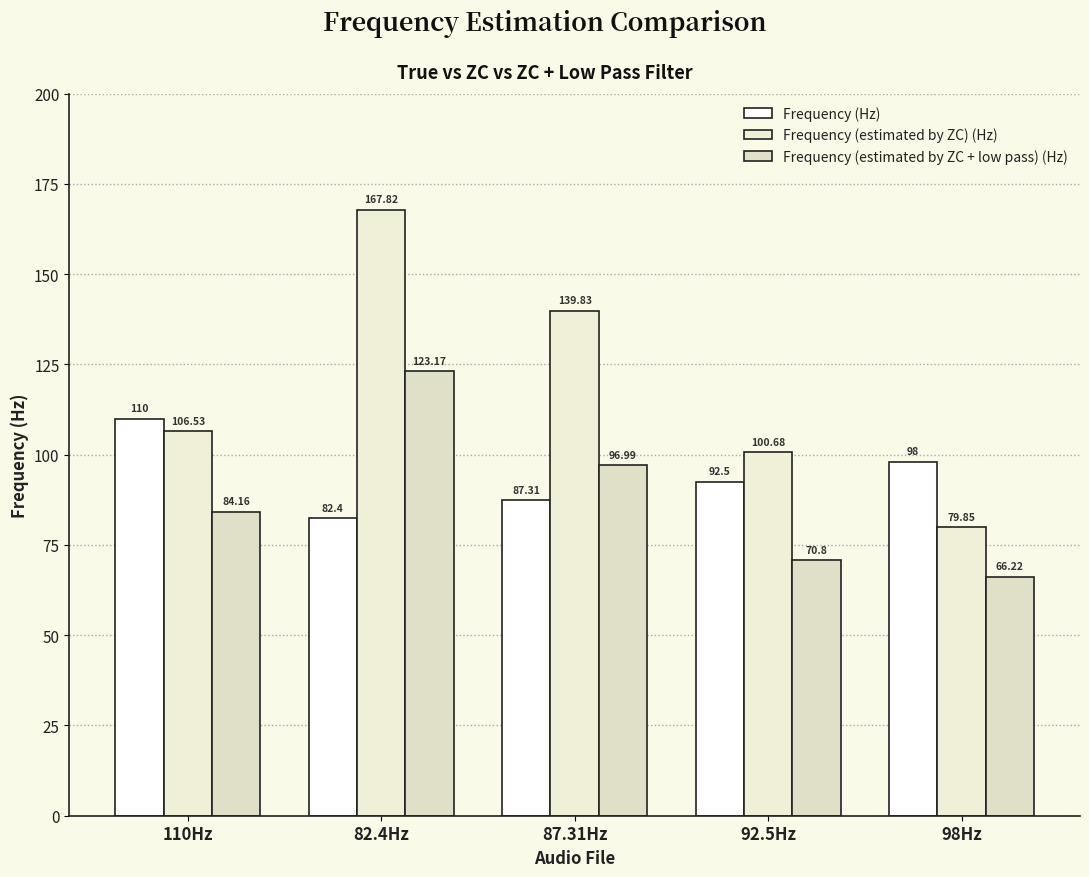

What position from the left is 110Hz?

1